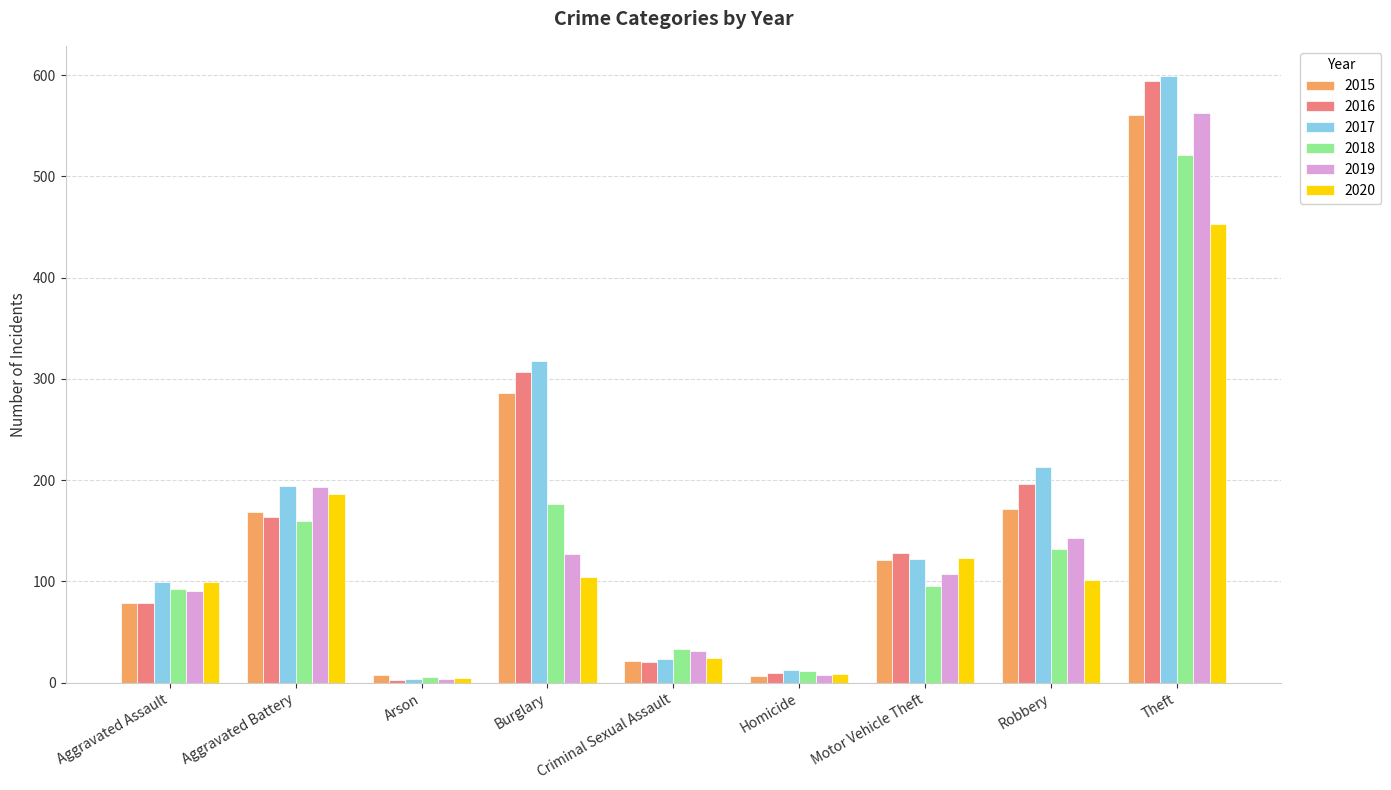

What is the difference between the 2015 values at Theft and Aggravated Battery?

392